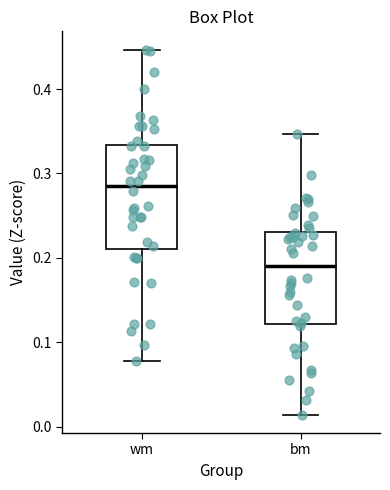

Where is the lower edge of the box for bm on the y-axis? The values are not printed on the chart, so give them approximately, as read against the axis.

0.12